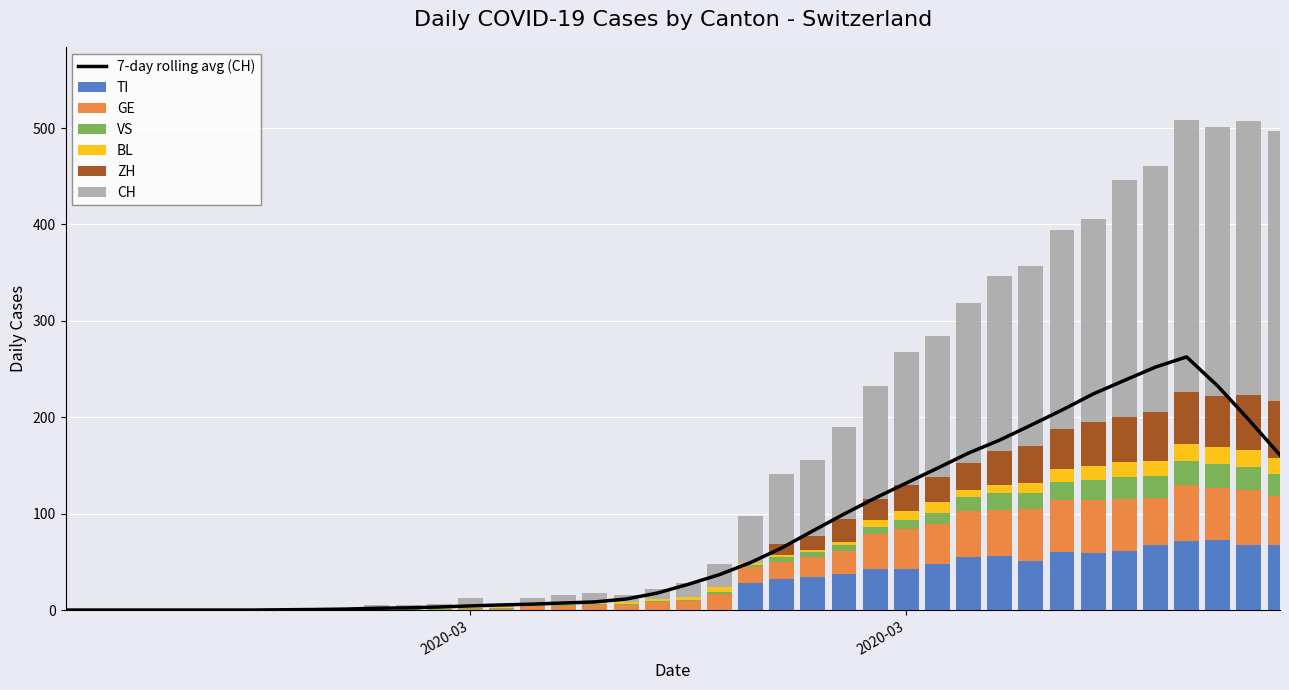

What is the spread (max minus min) of values at 2020-03-25?

157